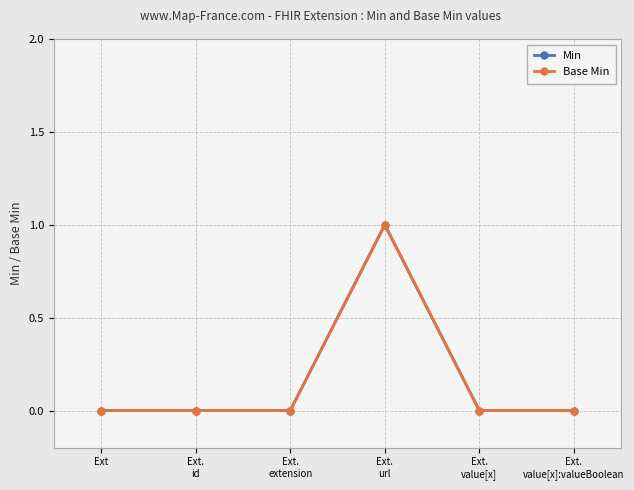

Is this an area chart (filled region under the line)?

No